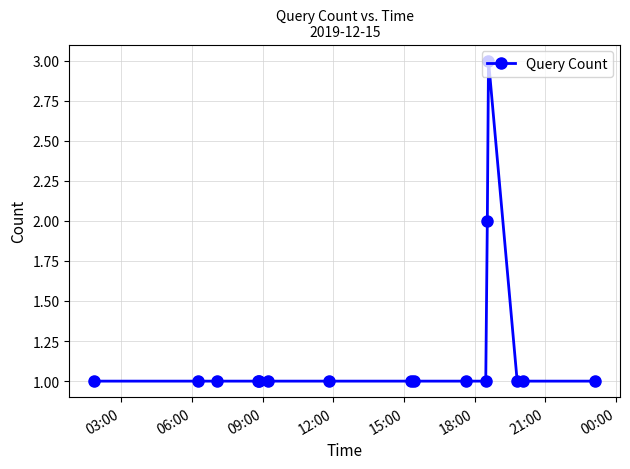

What is the value of the 13th point from the left?

3